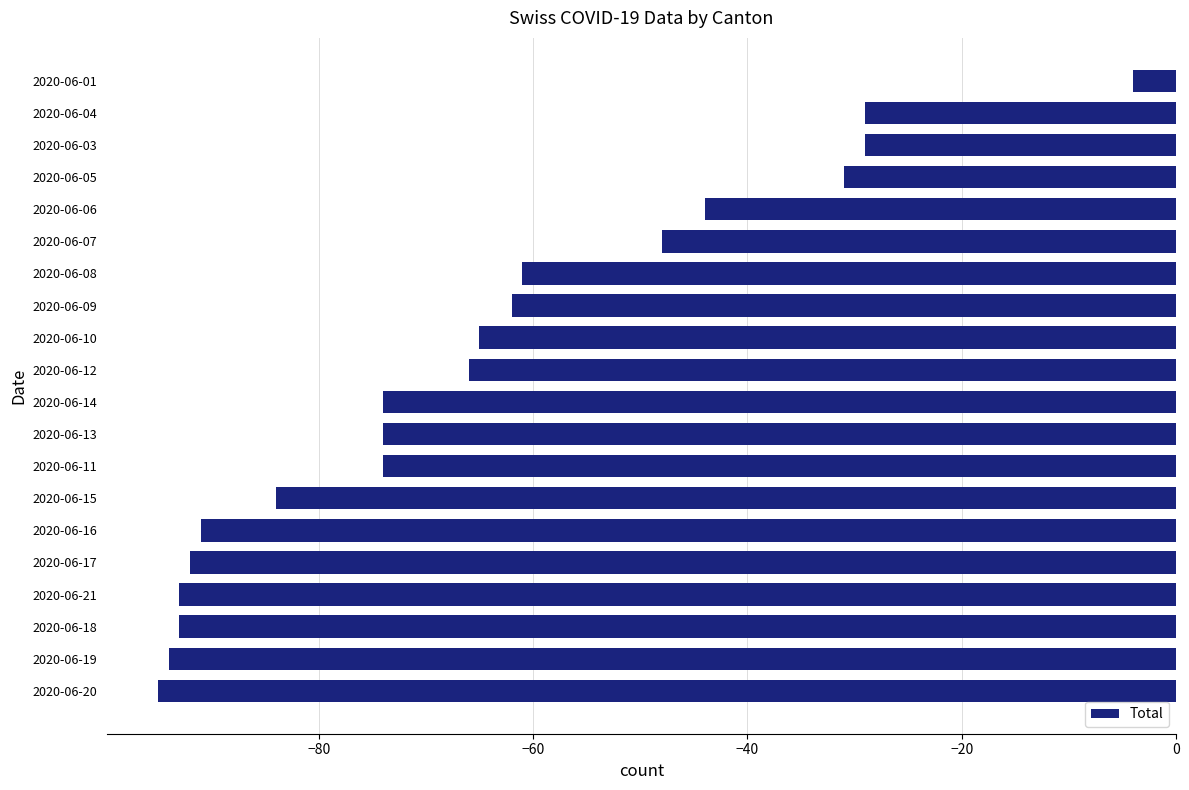

Reading bottom to top, transcribe all the data shown in this chart.

2020-06-20=-95	2020-06-19=-94	2020-06-18=-93	2020-06-21=-93	2020-06-17=-92	2020-06-16=-91	2020-06-15=-84	2020-06-11=-74	2020-06-13=-74	2020-06-14=-74	2020-06-12=-66	2020-06-10=-65	2020-06-09=-62	2020-06-08=-61	2020-06-07=-48	2020-06-06=-44	2020-06-05=-31	2020-06-03=-29	2020-06-04=-29	2020-06-01=-4